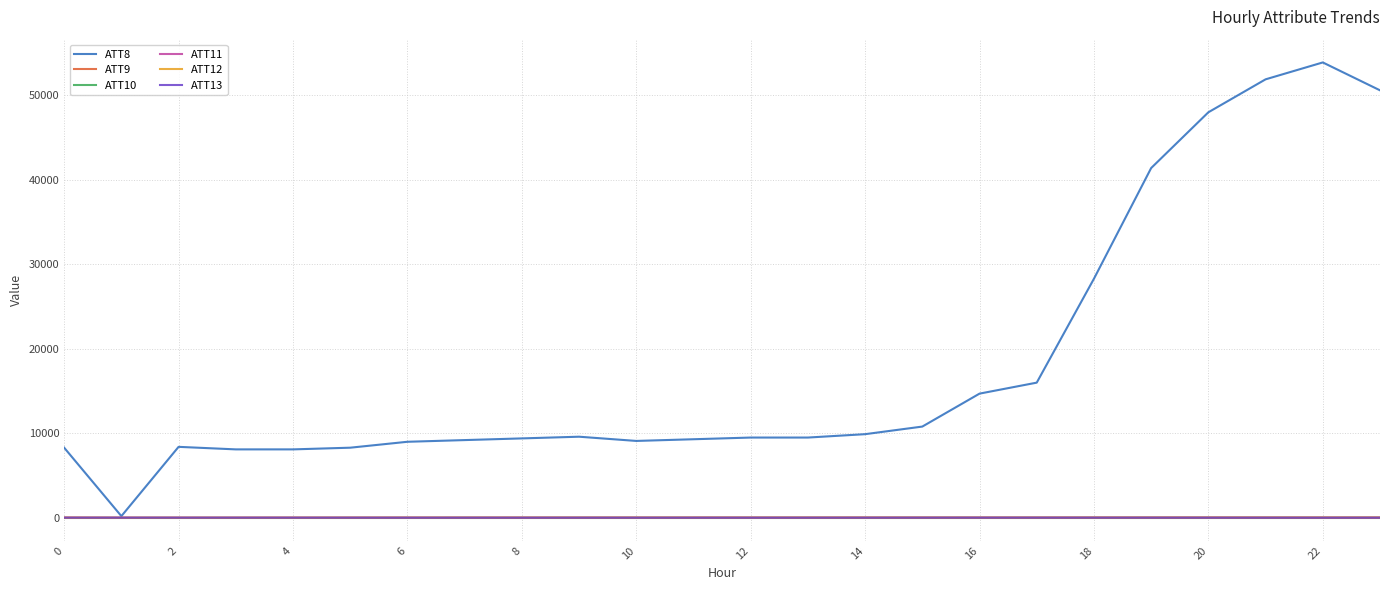

What is the smallest value displayed?

-10.0